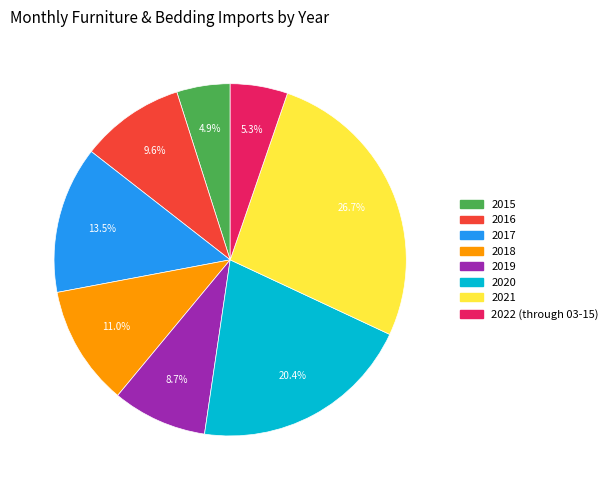

To the nearest percent, what is the average slice percentage?

12%